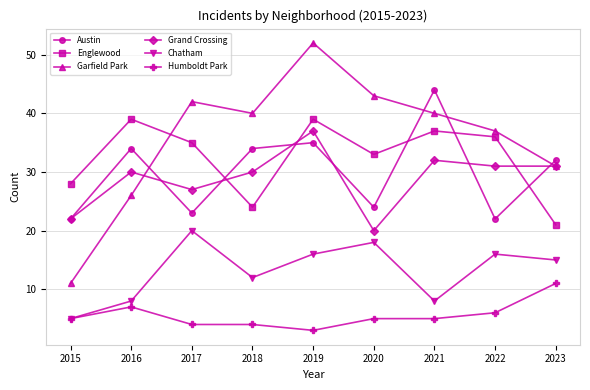

Reading left to right, transcribe all the data shown in this chart.

Austin: 2015=22	2016=34	2017=23	2018=34	2019=35	2020=24	2021=44	2022=22	2023=32
Englewood: 2015=28	2016=39	2017=35	2018=24	2019=39	2020=33	2021=37	2022=36	2023=21
Garfield Park: 2015=11	2016=26	2017=42	2018=40	2019=52	2020=43	2021=40	2022=37	2023=31
Grand Crossing: 2015=22	2016=30	2017=27	2018=30	2019=37	2020=20	2021=32	2022=31	2023=31
Chatham: 2015=5	2016=8	2017=20	2018=12	2019=16	2020=18	2021=8	2022=16	2023=15
Humboldt Park: 2015=5	2016=7	2017=4	2018=4	2019=3	2020=5	2021=5	2022=6	2023=11